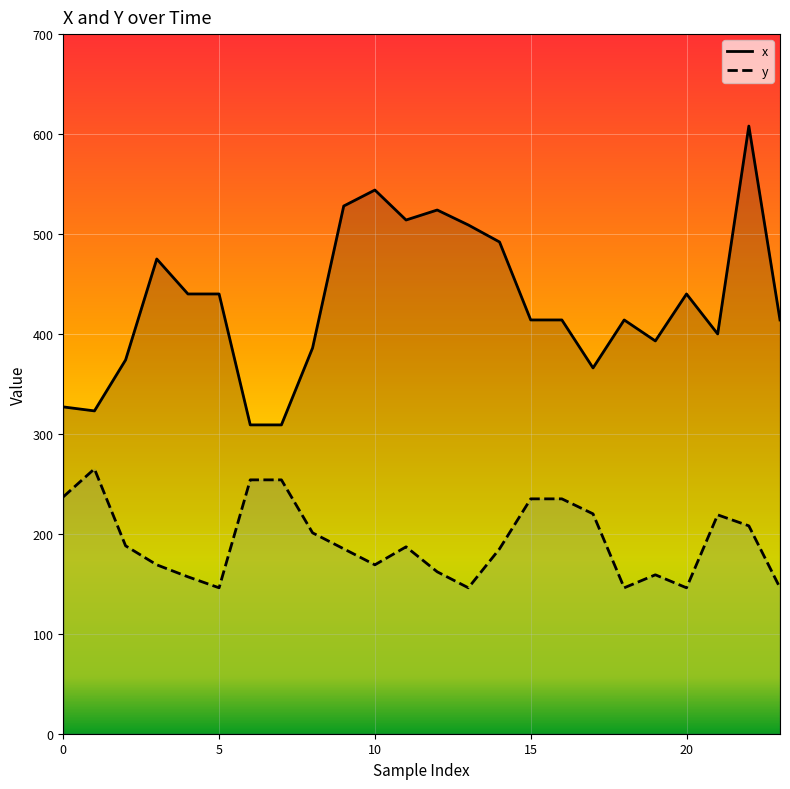

Is it true that y equals 77 at 19?

False